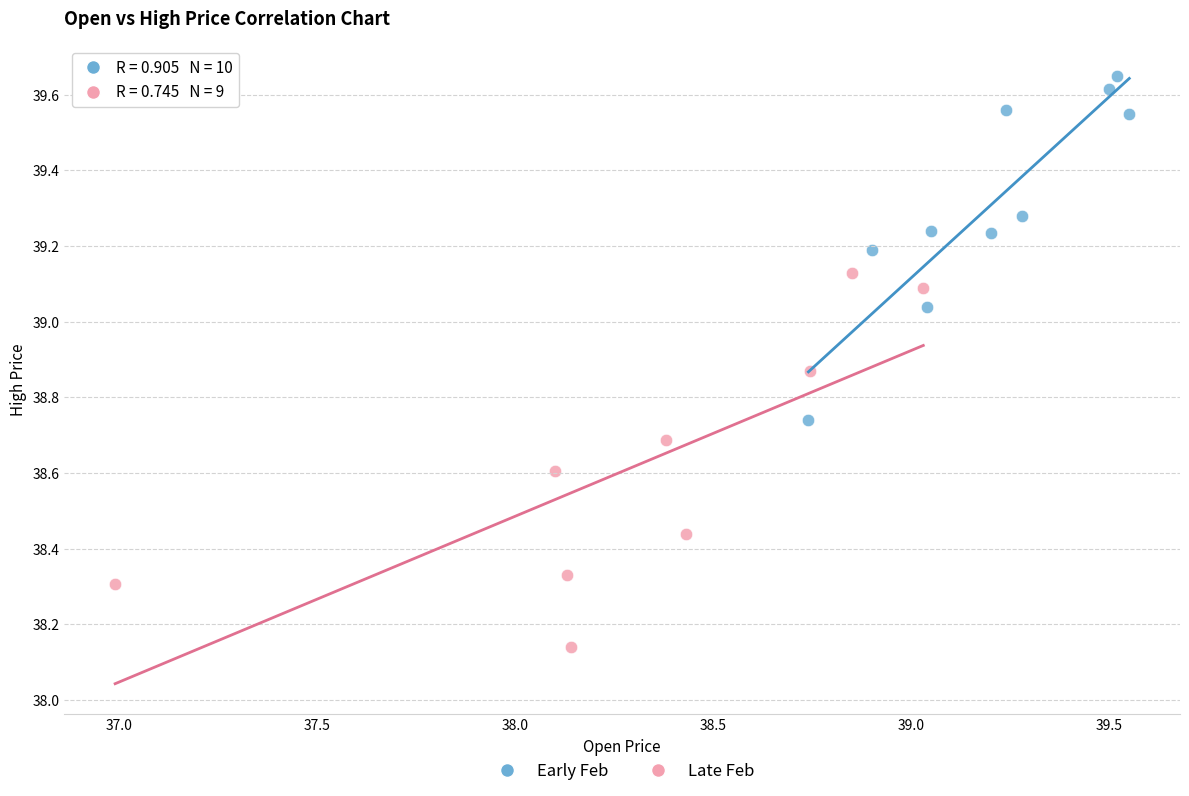

Which series reaches the maximum Y coordinate?

Early Feb